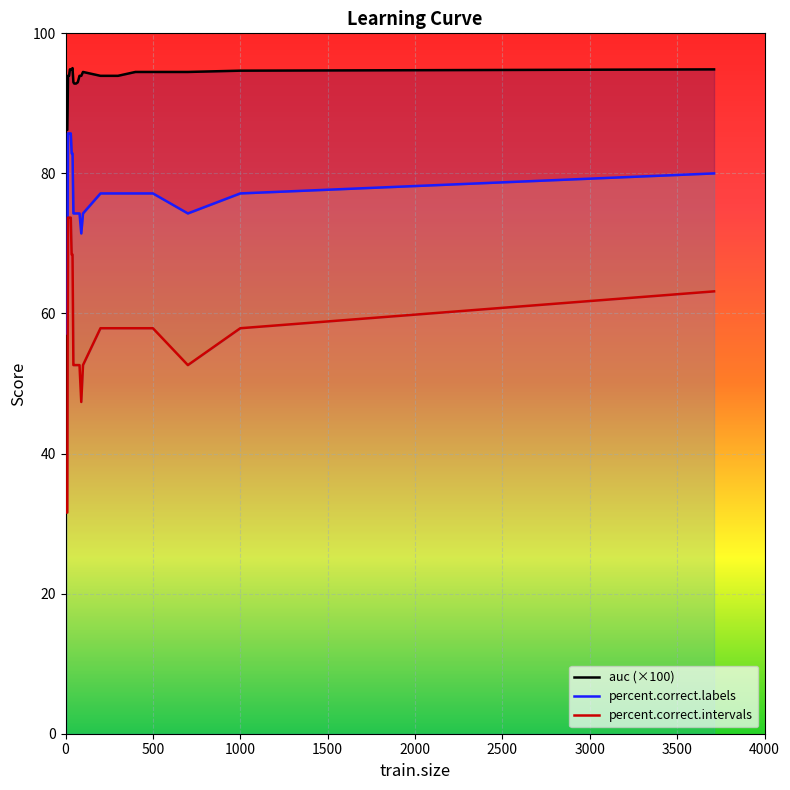

Which series has the largest total across all categories?

auc